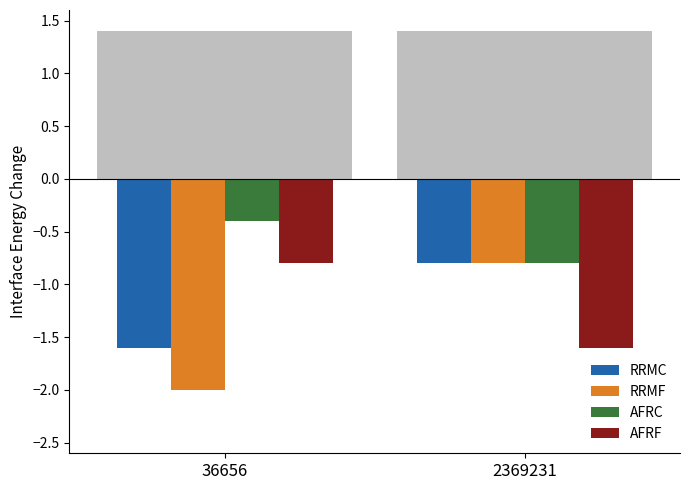

What is the approximate value of RRMF at 36656?

-2.0